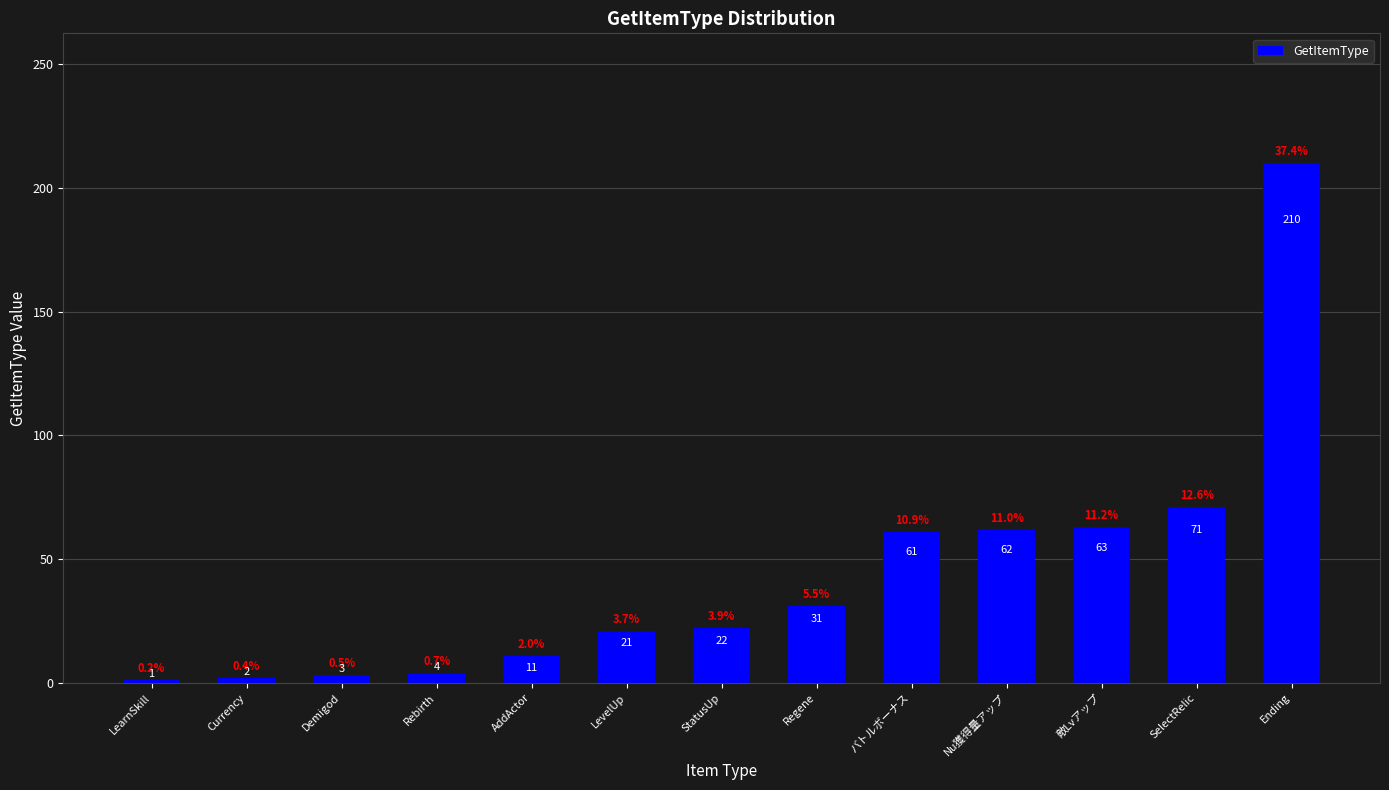

What is the minimum value shown in the chart?

1